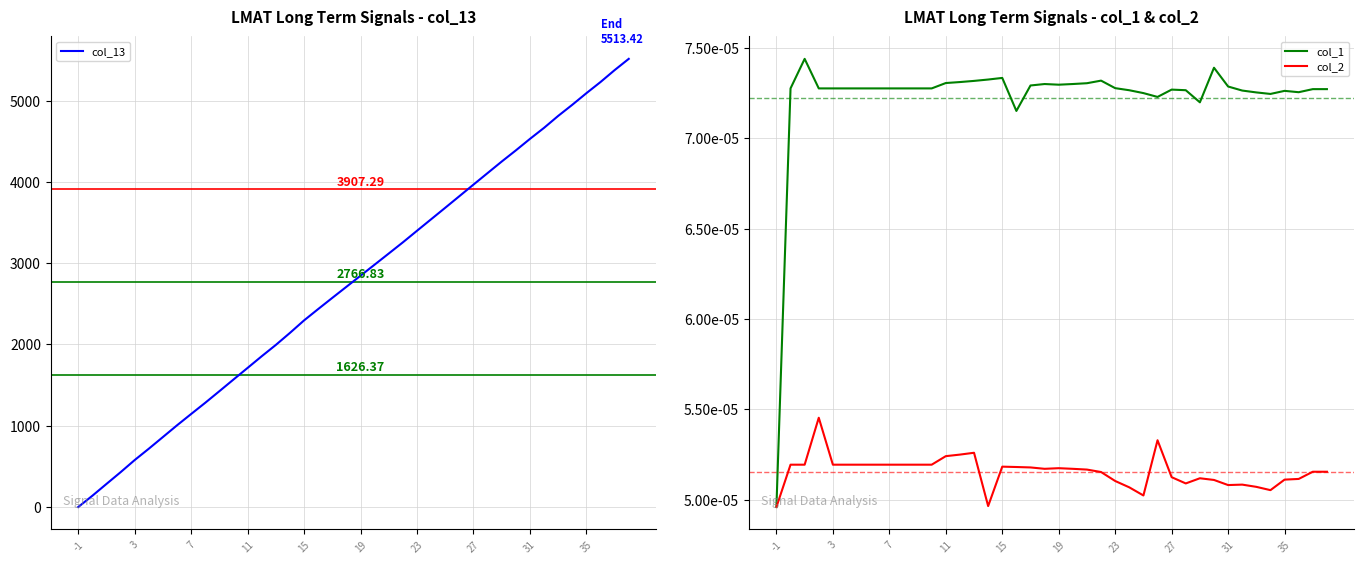

At how many categories does at least one series exceed 1438?

29